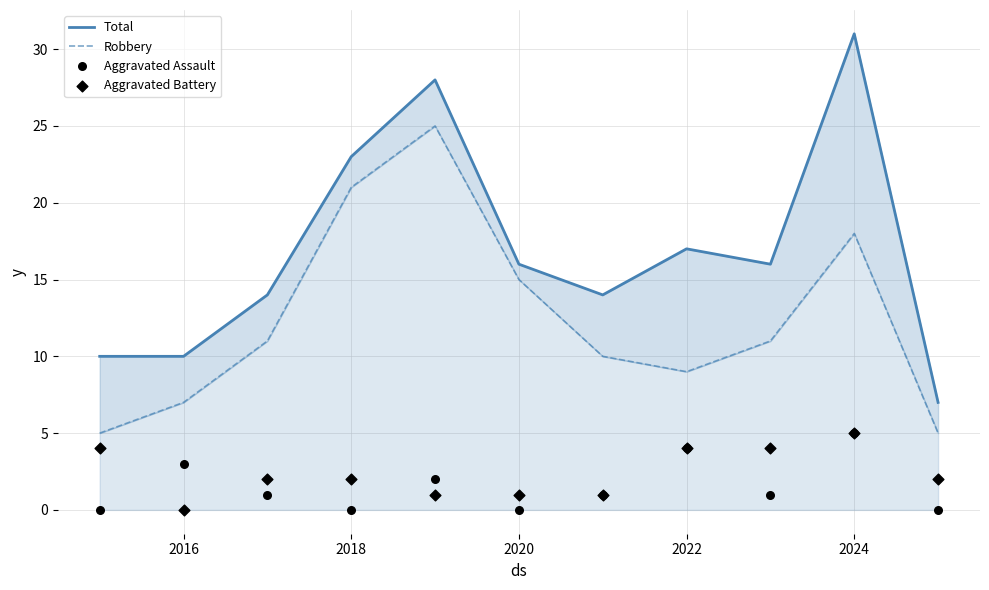

Which series contains the lowest Y value?

Aggravated Assault